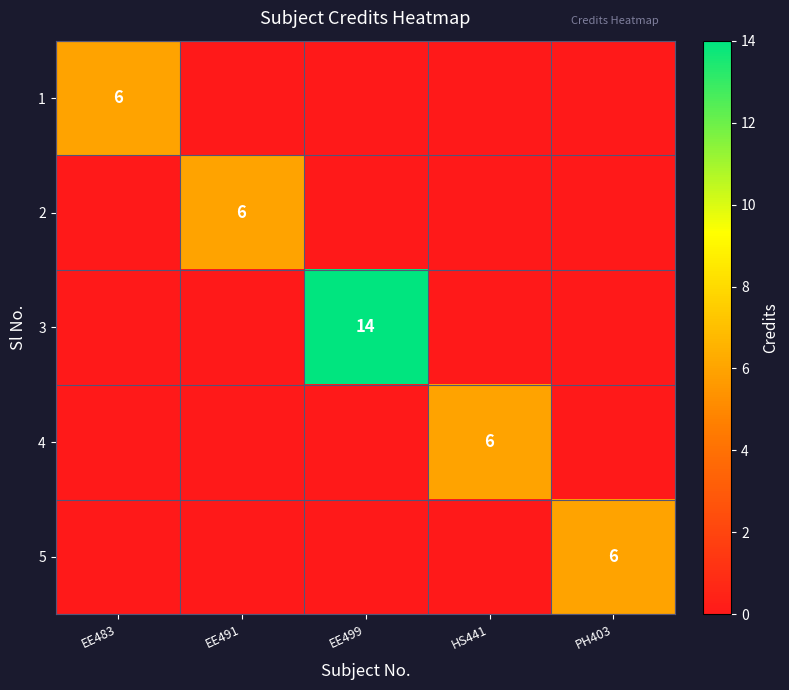

The 2 series shows 2 at EE491. True or false?

False